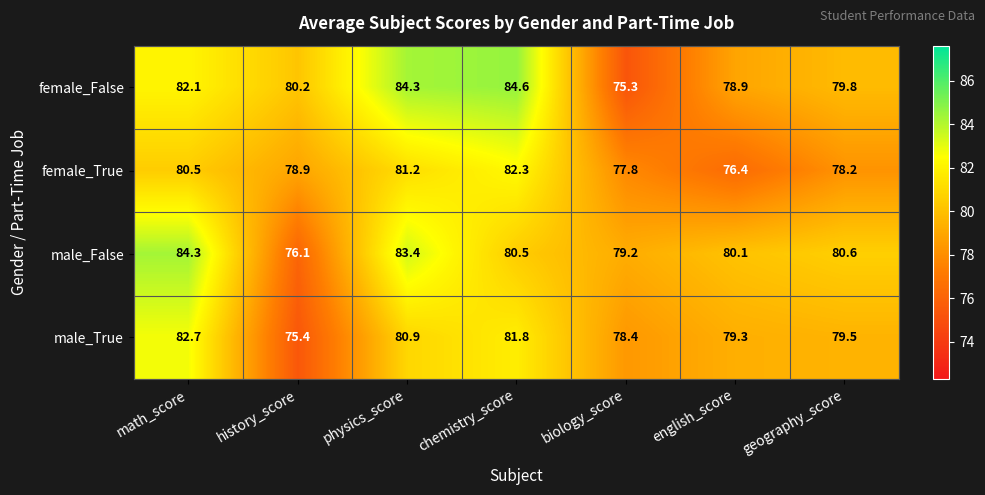

What is the sum of all female_False values?

565.2